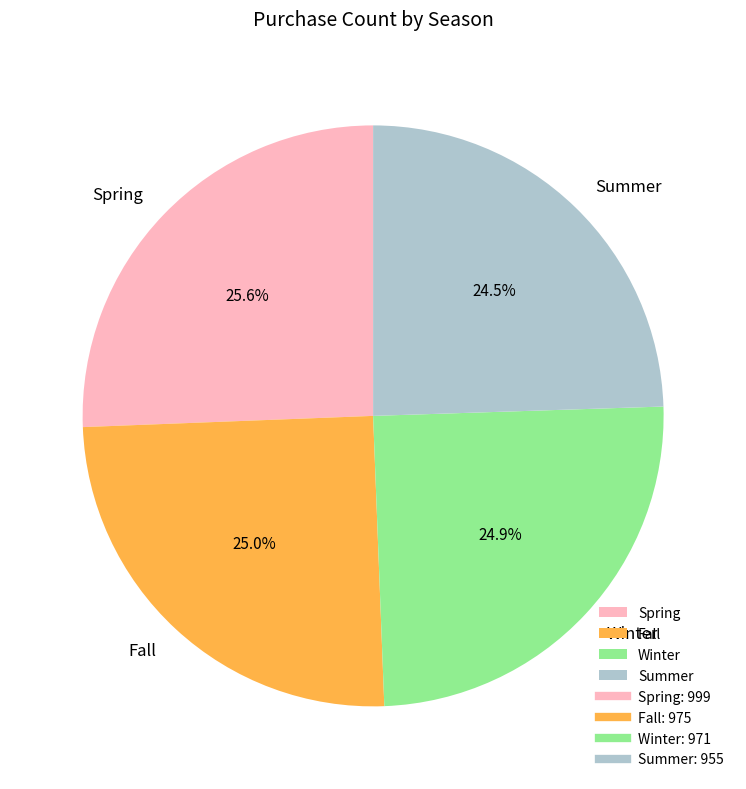

What is the total percentage of Winter and Spring?

50.5%